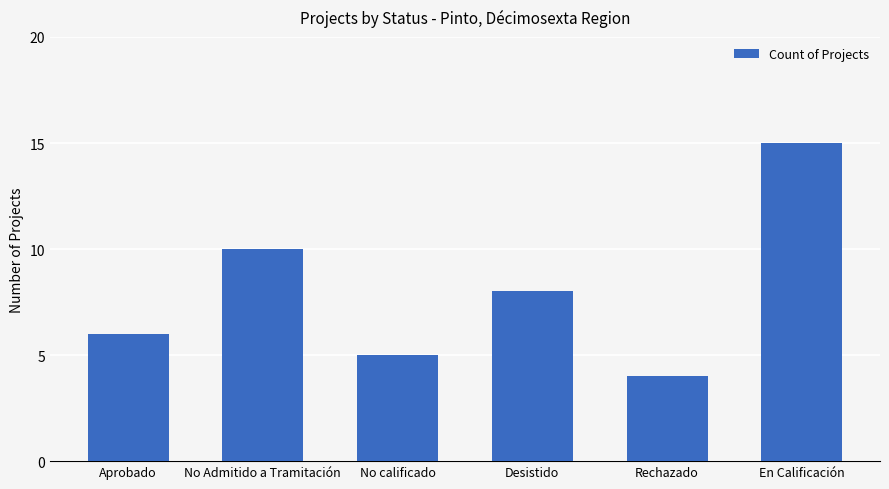

What is the sum of all values?

48